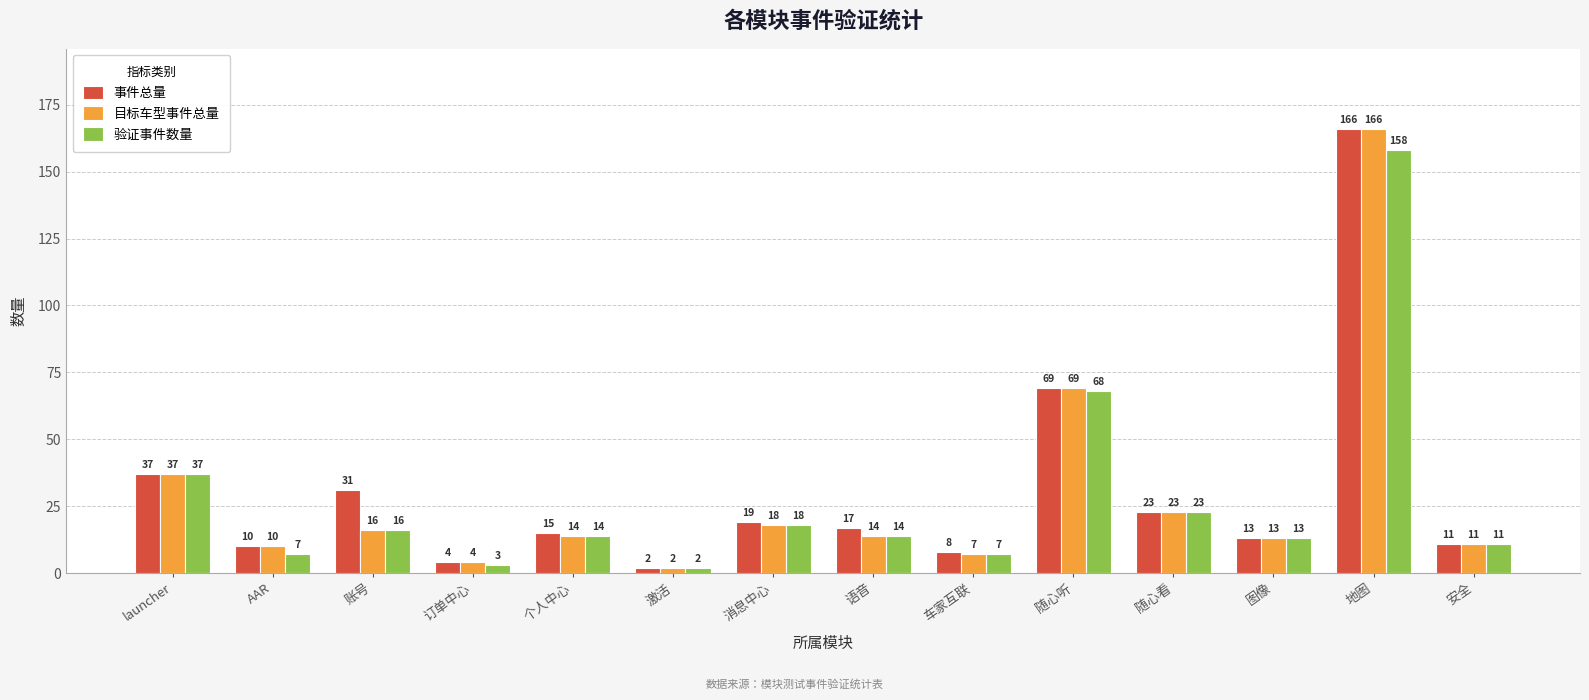

Which label corresponds to the largest value in the chart?

地图